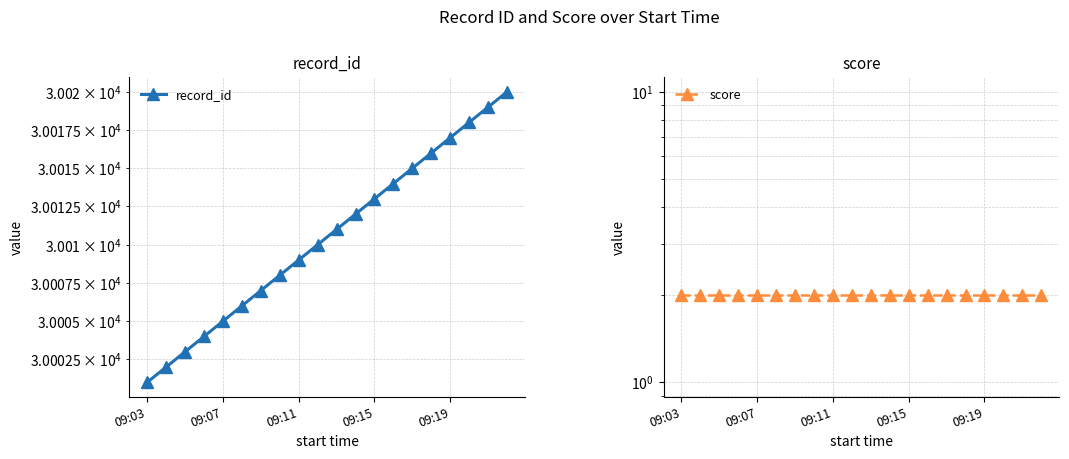

Which series has the largest range (max minus min)?

record_id